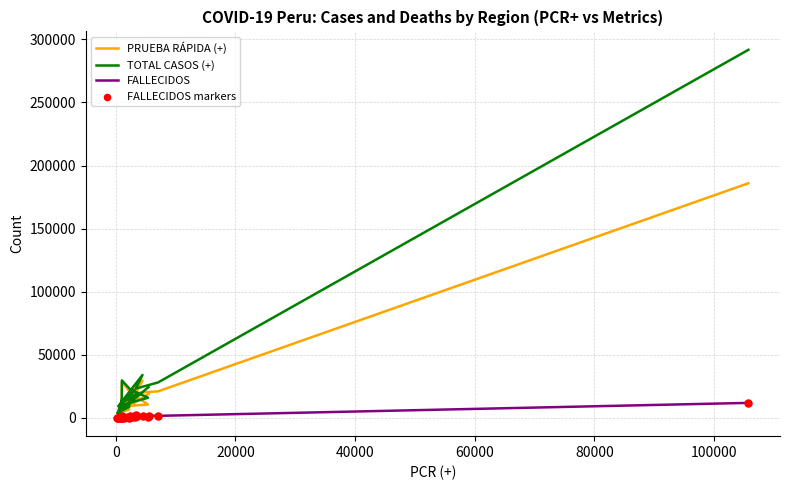

Which series reaches the minimum Y coordinate?

FALLECIDOS